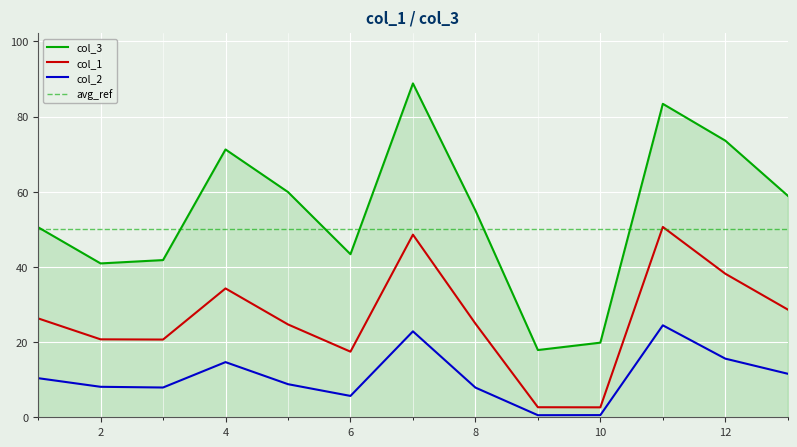

Count the number of data series in this chart.

3